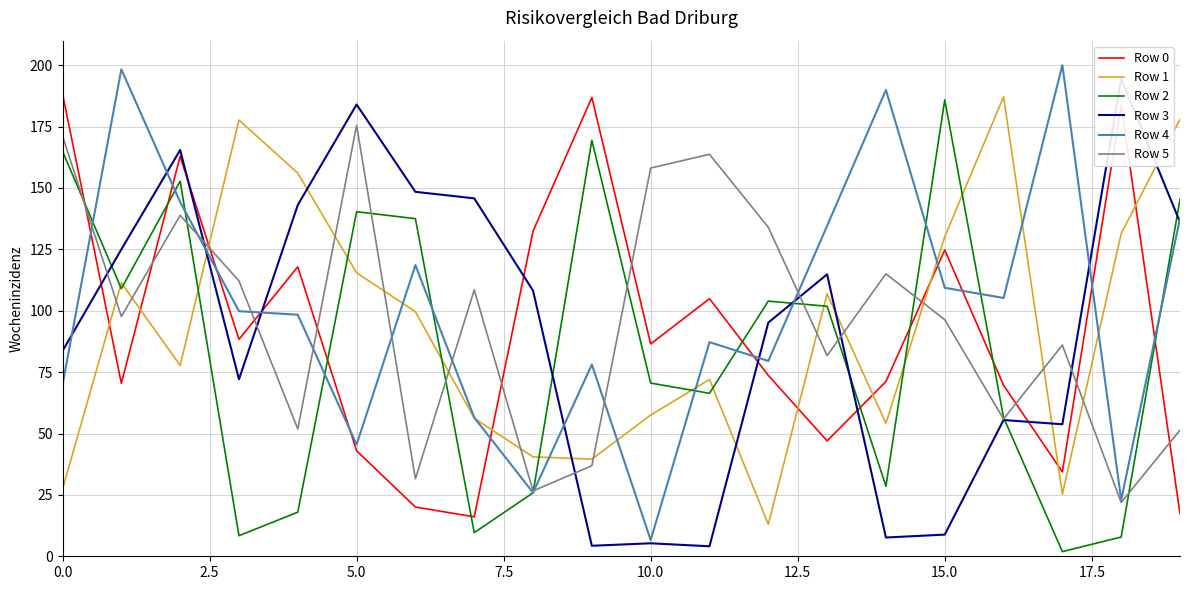

Which category has the highest value in the Row 5 series?

5.0